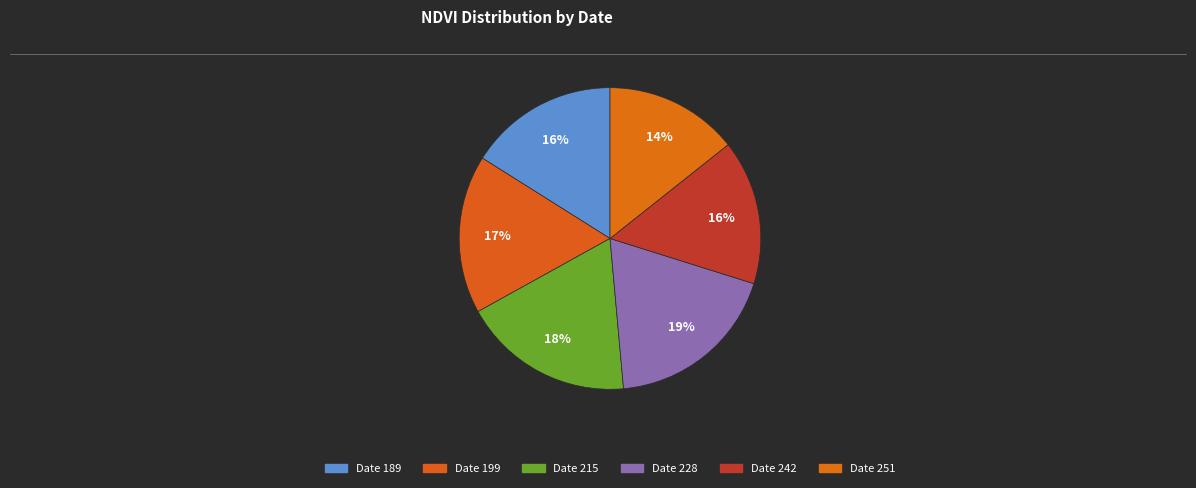

Rank the categories by value from highest to lowest.

Date 228, Date 215, Date 199, Date 189, Date 242, Date 251